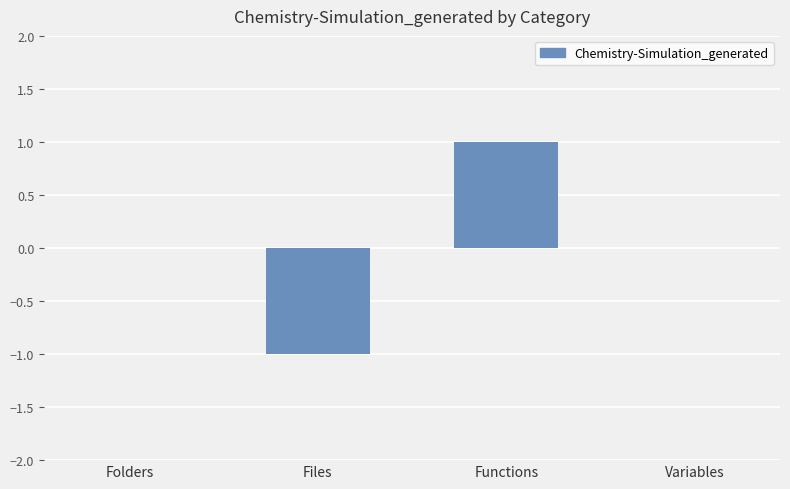

The value at Variables is 1. True or false?

False